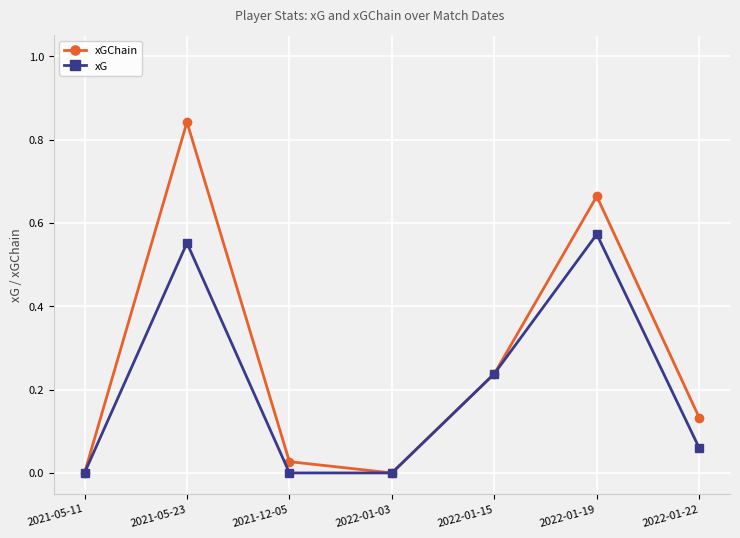

Is this an area chart (filled region under the line)?

No